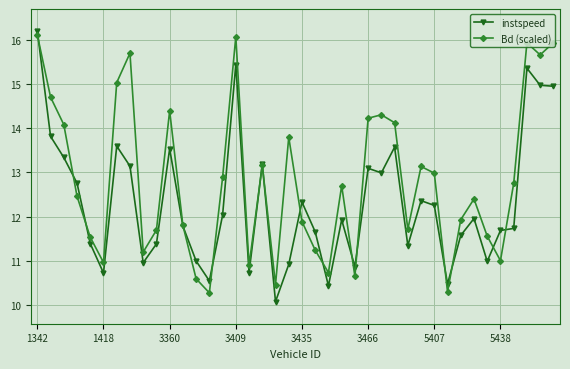

What is the maximum value for instspeed?

16.2